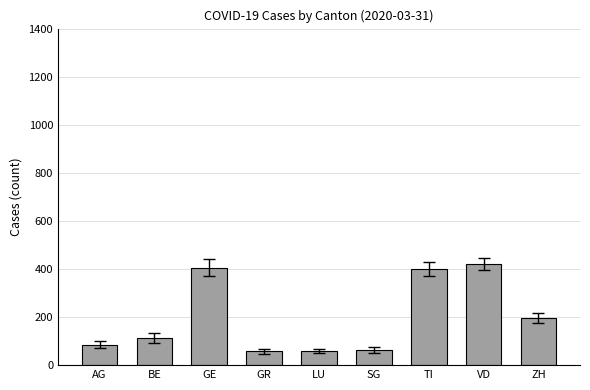

What is the sum of all values?

1799